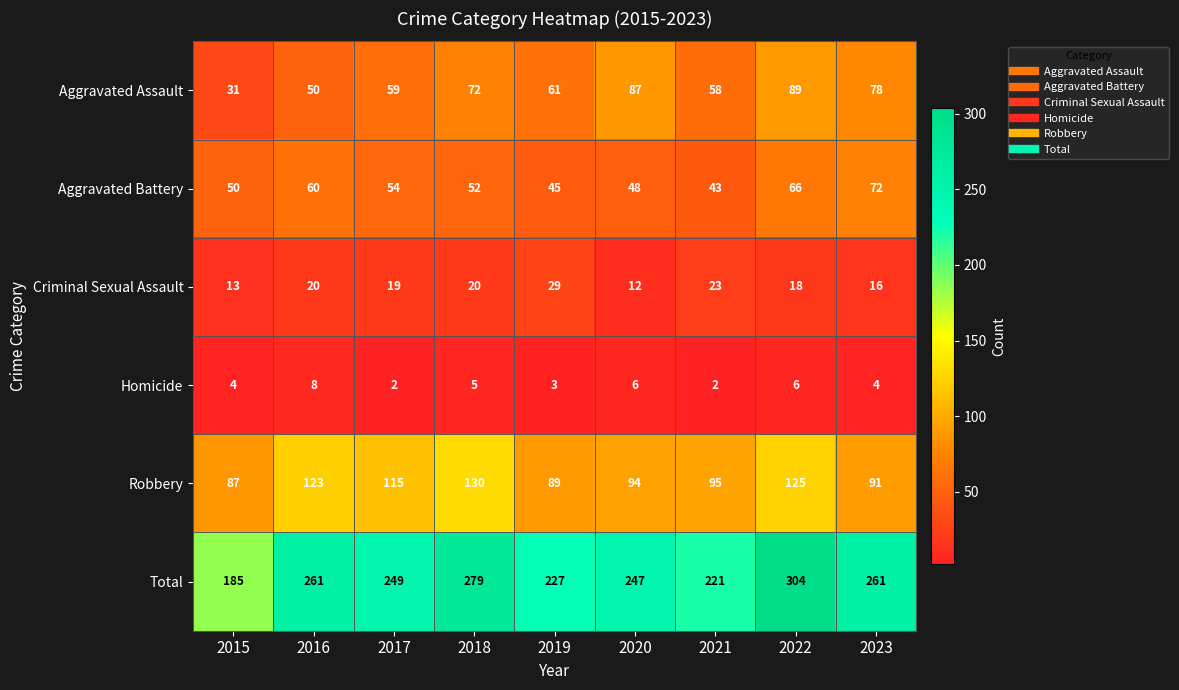

At which label is Total closest to 244?

2020